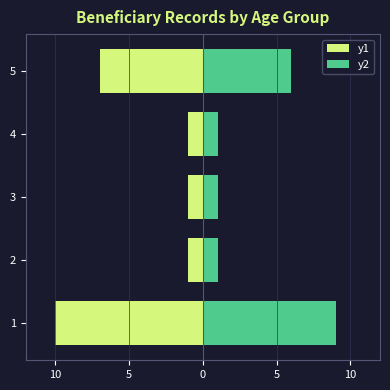

How many groups of bars are there?

5